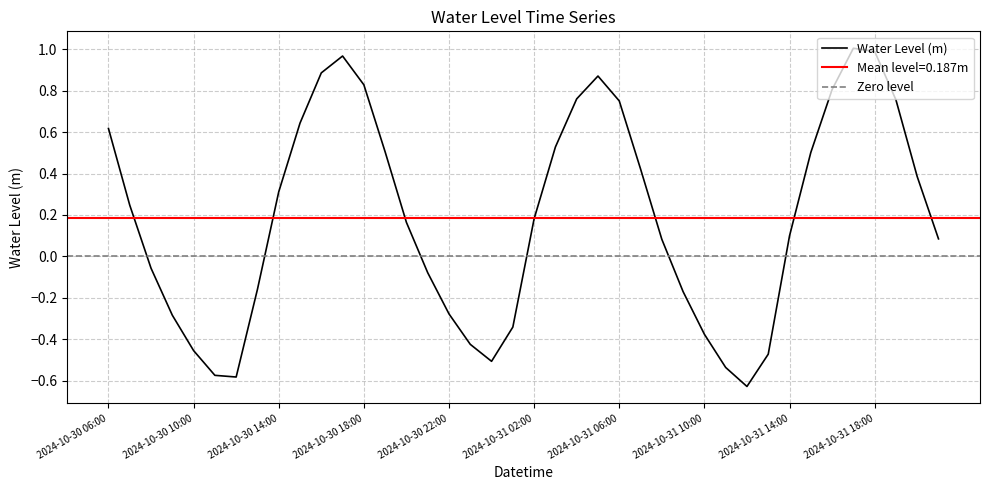

Reading left to right, extract all data points from this chart.

0.6	0.2	-0.1	-0.3	-0.5	-0.6	-0.6	-0.2	0.3	0.6	0.9	1.0	0.8	0.5	0.2	-0.1	-0.3	-0.4	-0.5	-0.3	0.2	0.5	0.8	0.9	0.8	0.4	0.1	-0.2	-0.4	-0.5	-0.6	-0.5	0.1	0.5	0.8	1.0	1.0	0.8	0.4	0.1